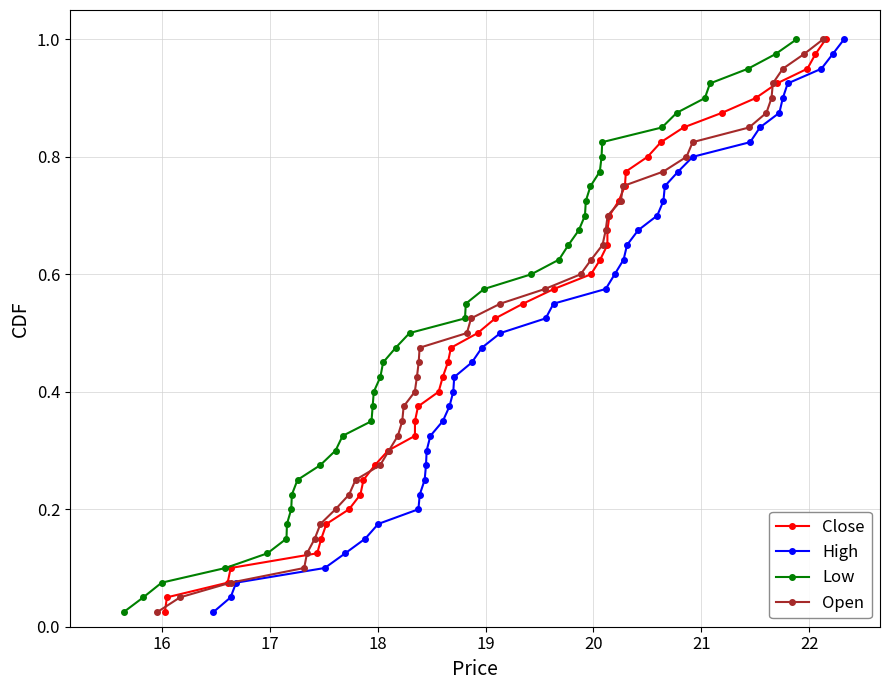

True or false: High has more than 0 points higher than both neighbors.

False